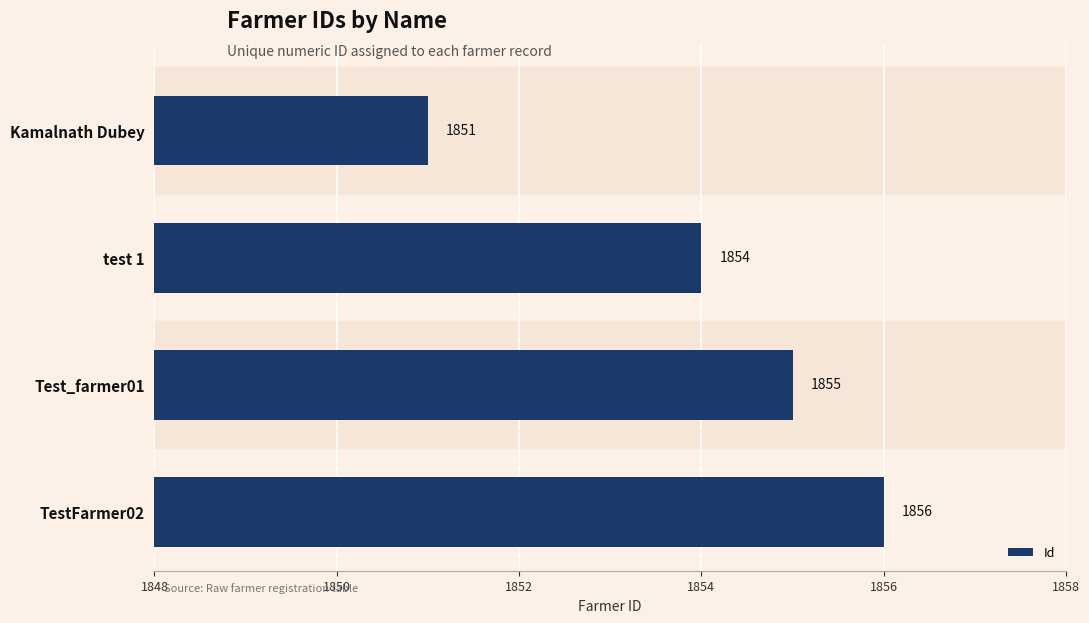

How many series are shown in this chart?

1